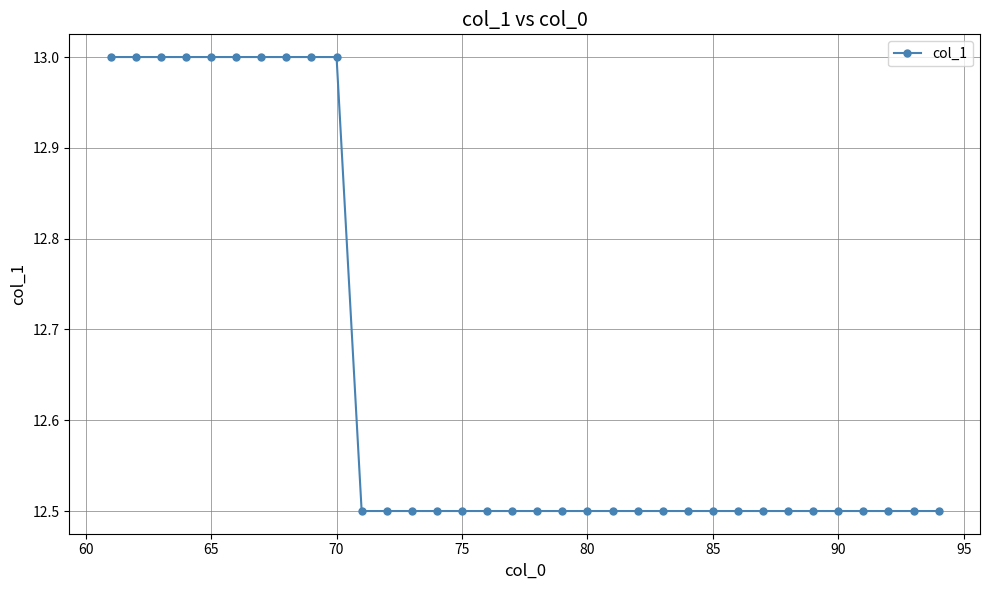

How many lines are shown in the chart?

1